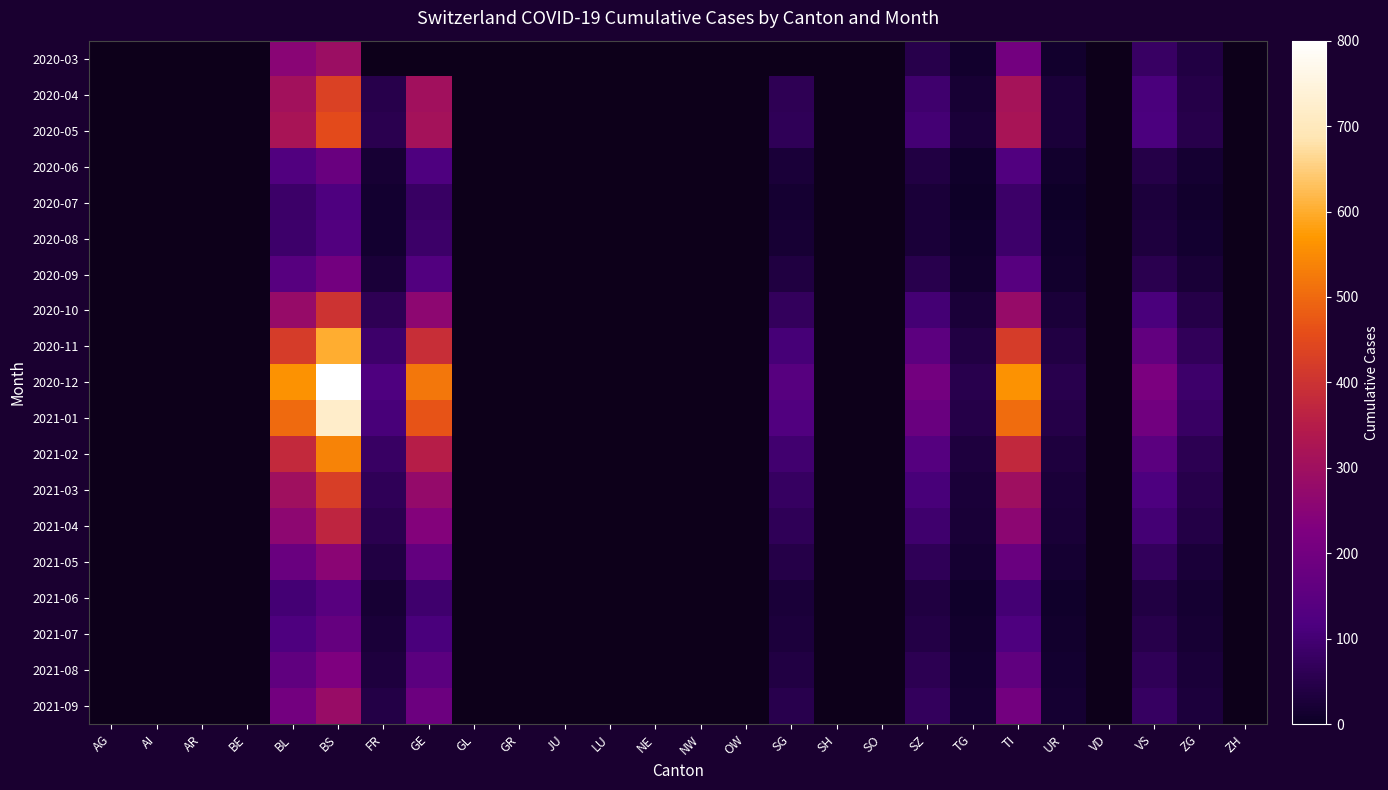

Is the value of 2021-07 at AR greater than the value of 2021-05 at GR?

No